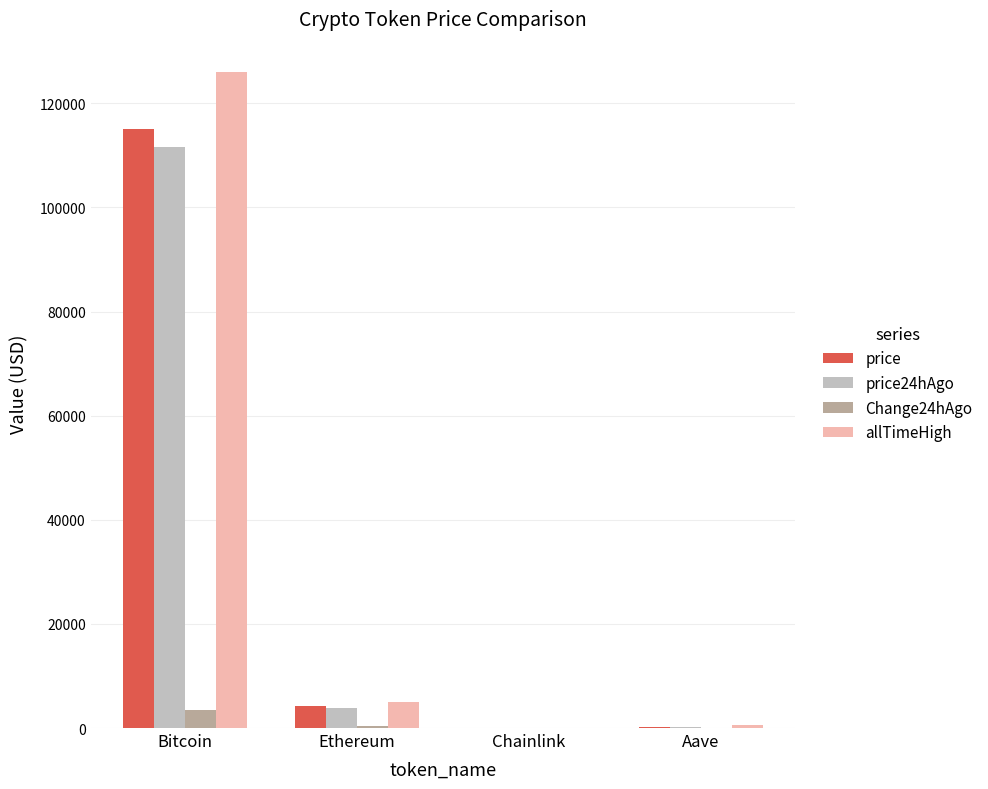

Which series changed the most between Bitcoin and Ethereum?

allTimeHigh